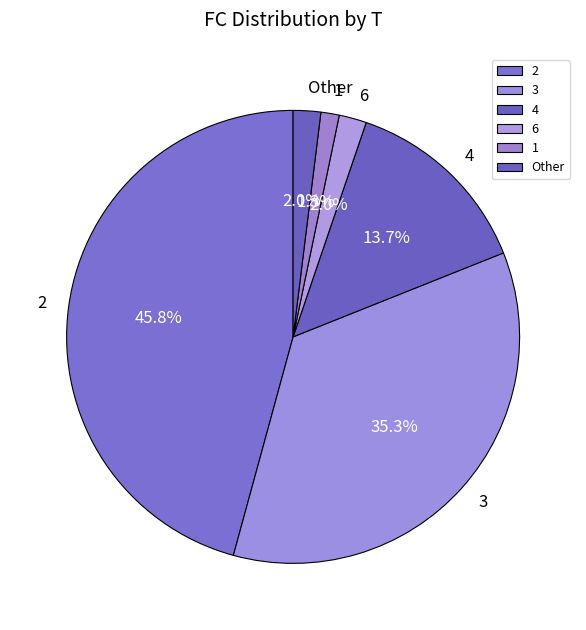

Which slice is the smallest?

1